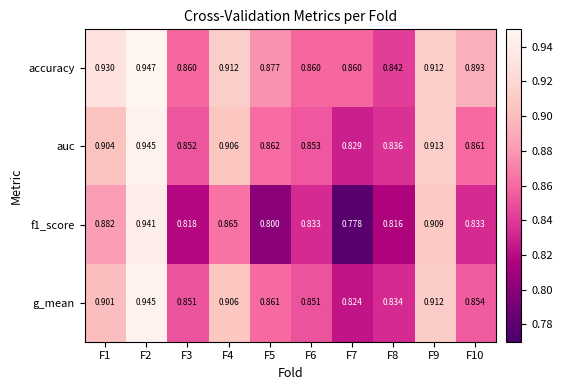

At how many categories does at least one series exceed 0?

10